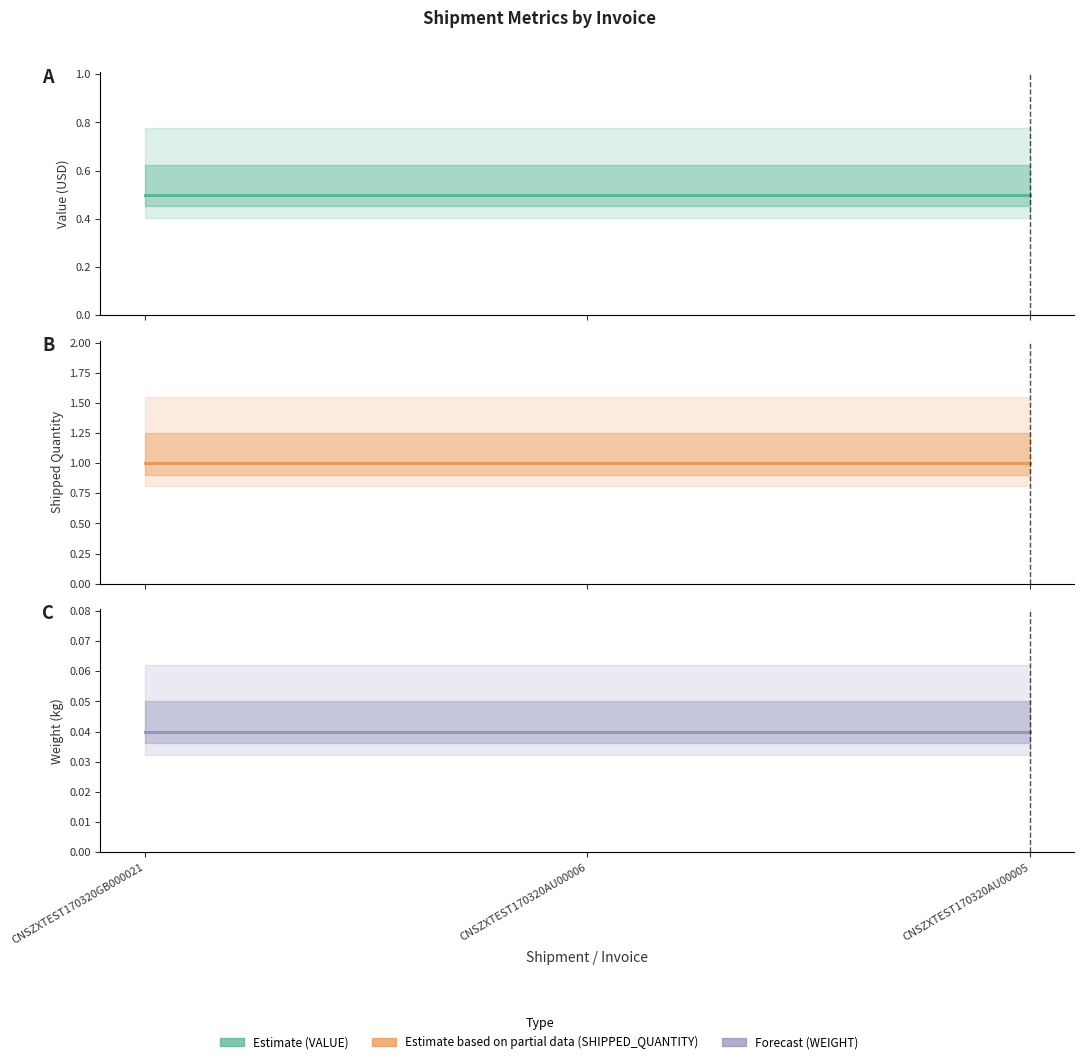

Which series has the largest range (max minus min)?

VALUE